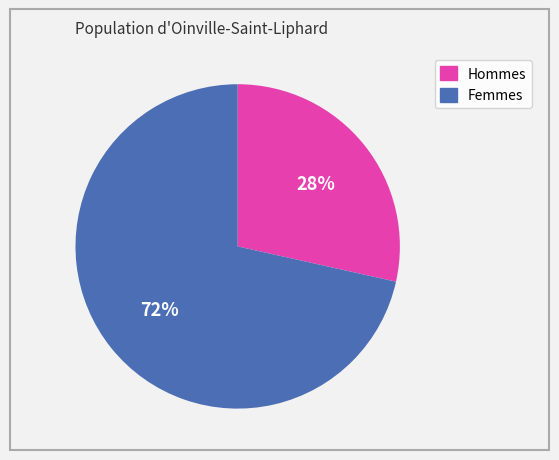

To the nearest percent, what is the average slice percentage?

50%